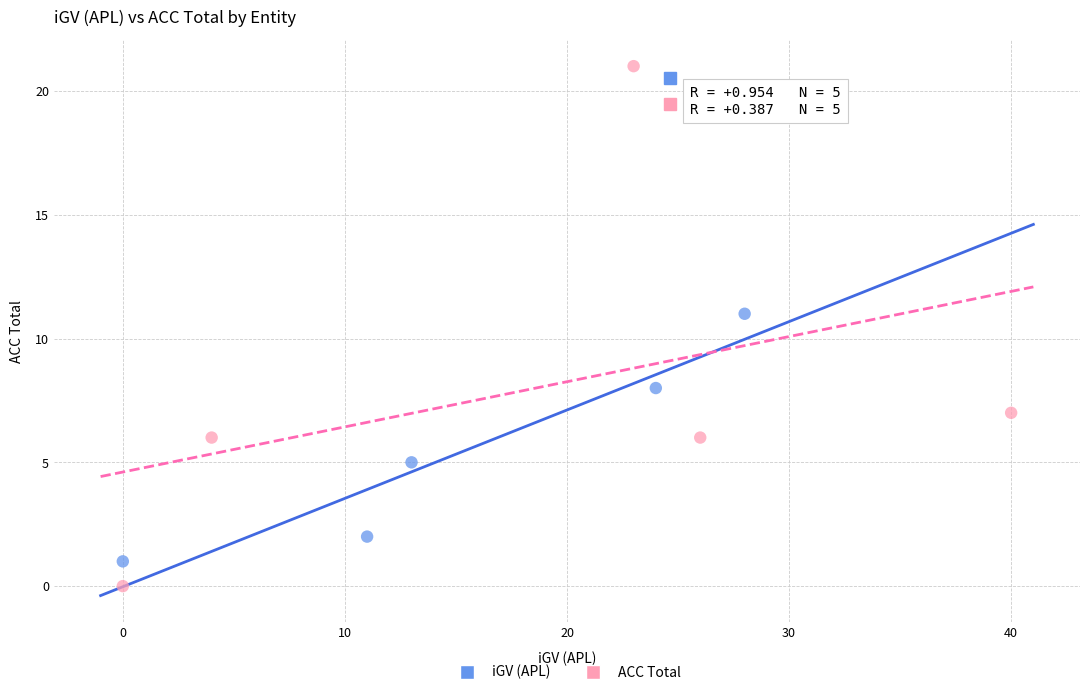

Which series contains the highest Y value?

ACC Total